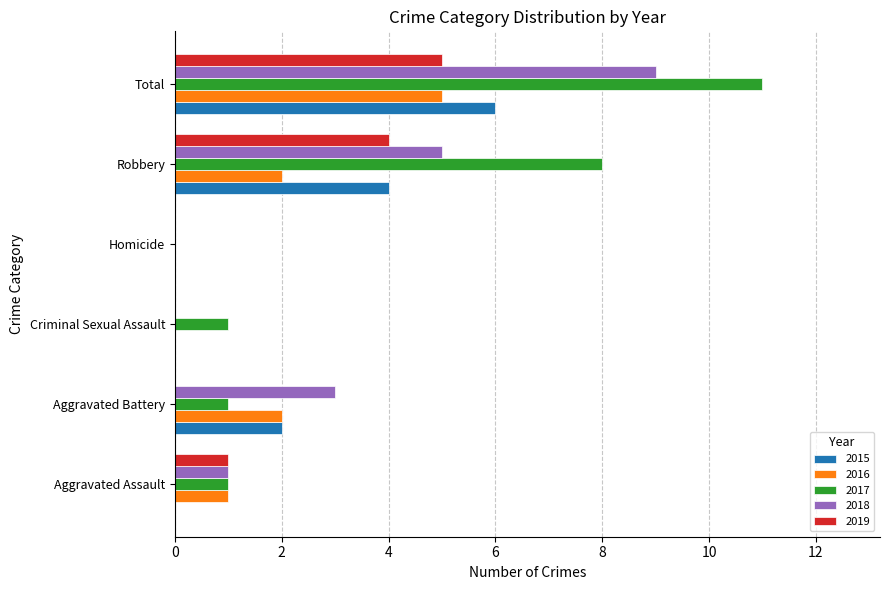

What is the approximate value of 2019 at Robbery?

4